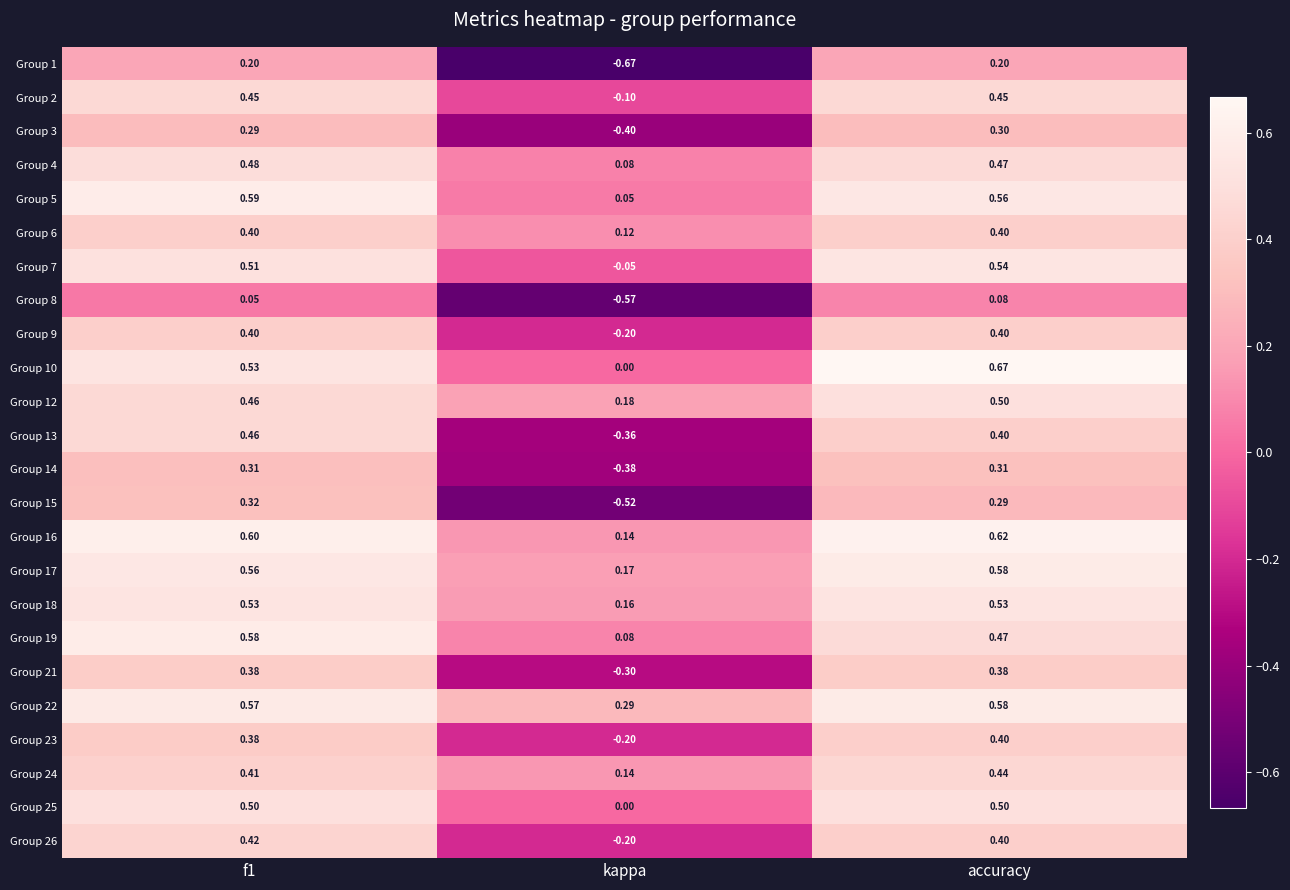

At which category does the chart reach its peak across all series?

accuracy